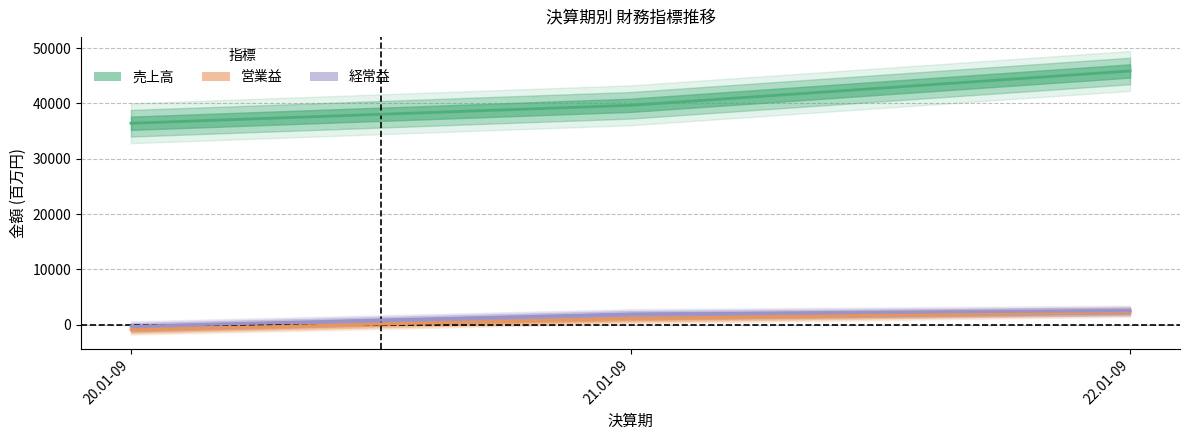

Reading left to right, extract all data points from this chart.

売上高: 20.01-09=36408	21.01-09=39649	22.01-09=45847
営業益: 20.01-09=-881	21.01-09=1140	22.01-09=2345
経常益: 20.01-09=-270	21.01-09=1930	22.01-09=2547